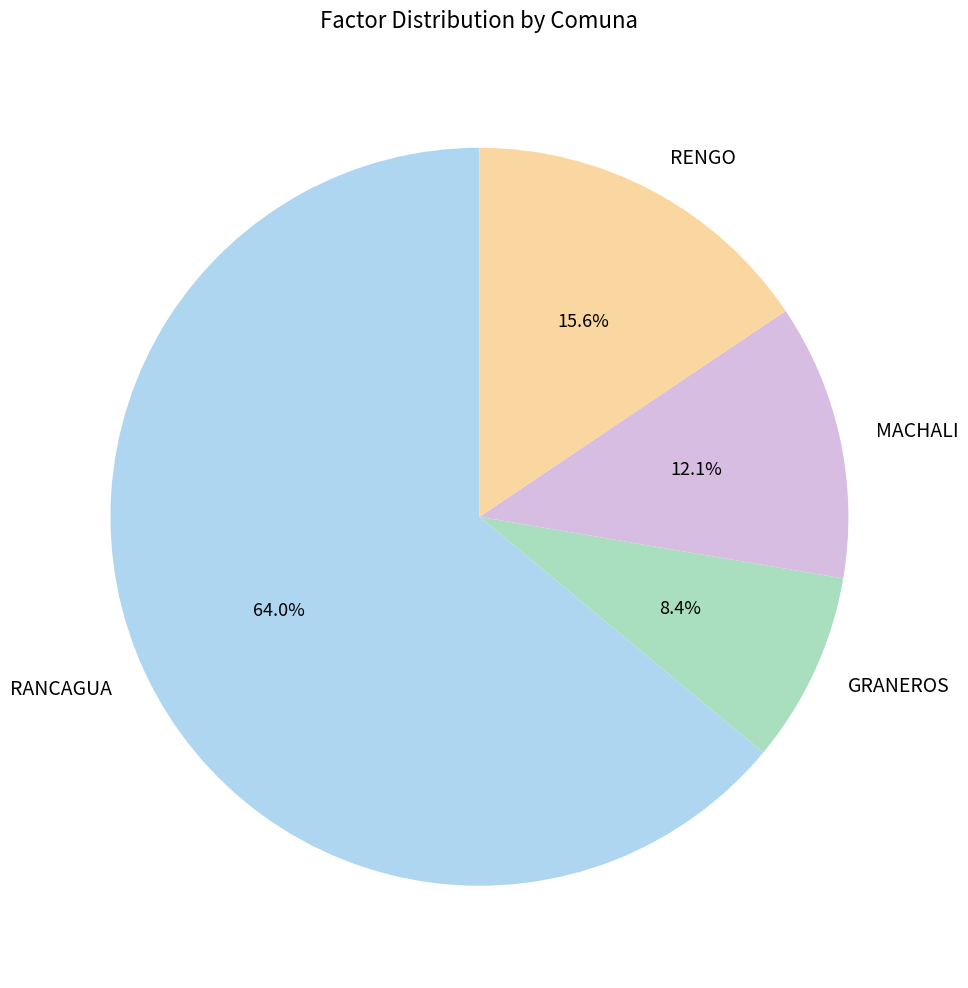

What is the total percentage of MACHALI and GRANEROS?

20.5%